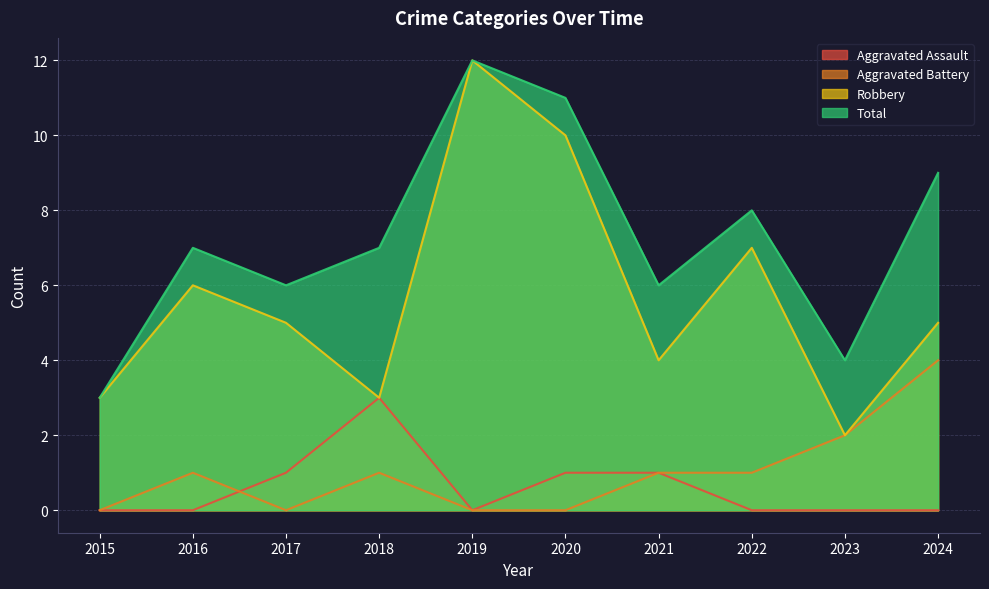

True or false: Aggravated Battery and Total cross at least once.

False